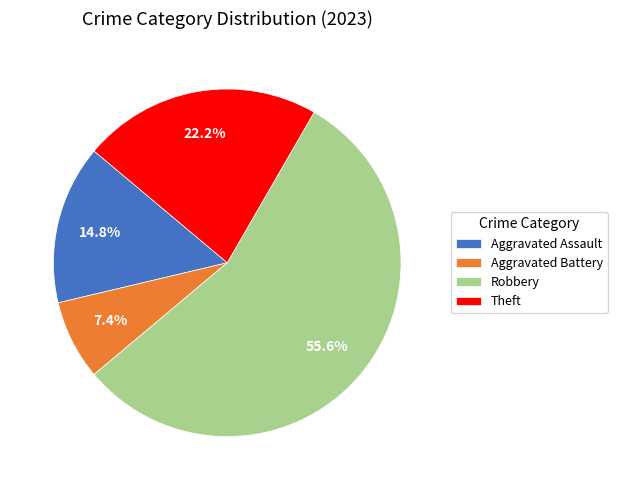

What is the largest slice in the pie chart?

Robbery